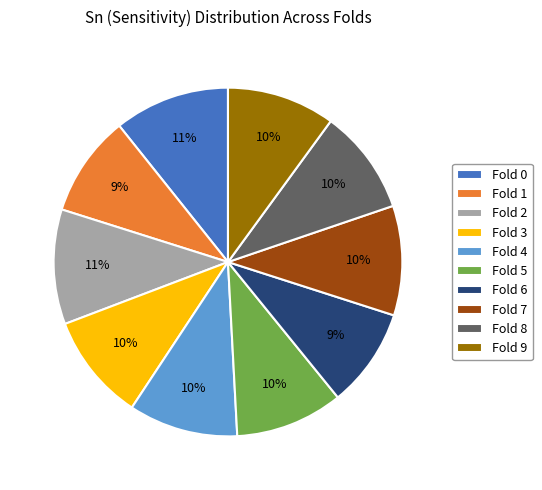

The Fold 5 slice represents 10% of the pie. True or false?

True